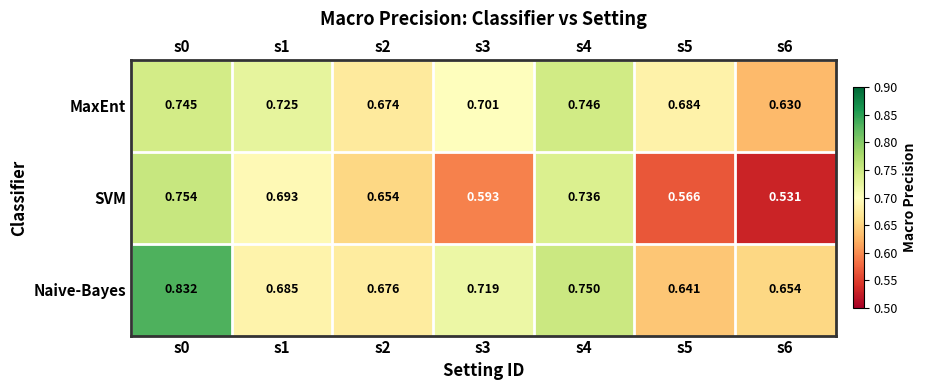

Which series has the largest total across all categories?

Naive-Bayes